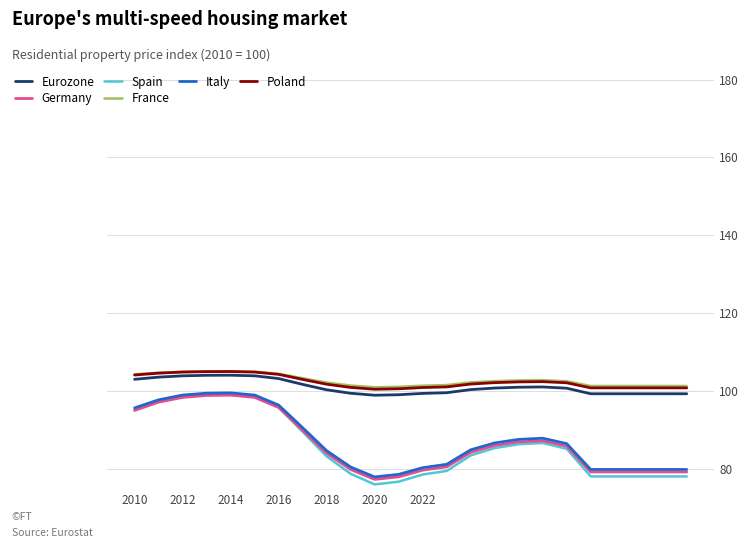

True or false: Poland and Germany intersect in this chart.

False